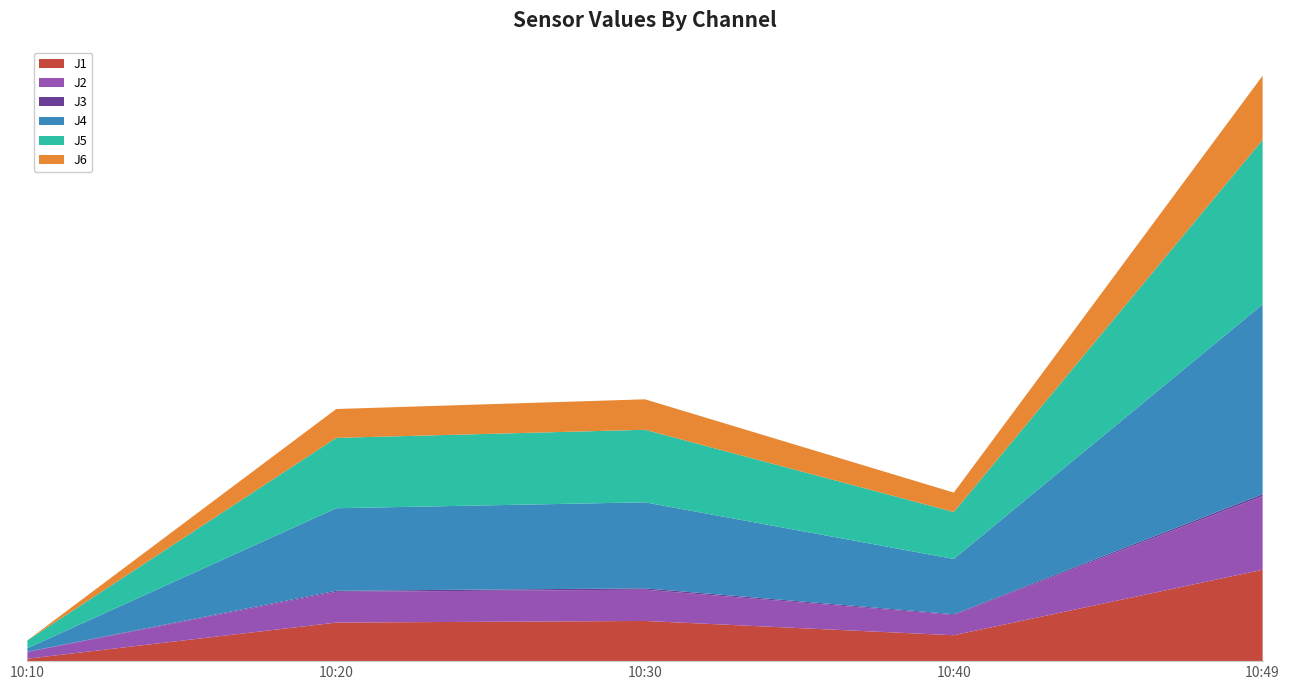

Reading left to right, extract all data points from this chart.

J1: 0.1	1.4	1.5	1.0	3.4
J2: 0.2	1.1	1.2	0.8	2.7
J3: 0.0	0.0	0.1	0.0	0.1
J4: 0.1	3.1	3.2	2.0	7.0
J5: 0.3	2.6	2.7	1.7	6.1
J6: 0.0	1.1	1.1	0.7	2.4